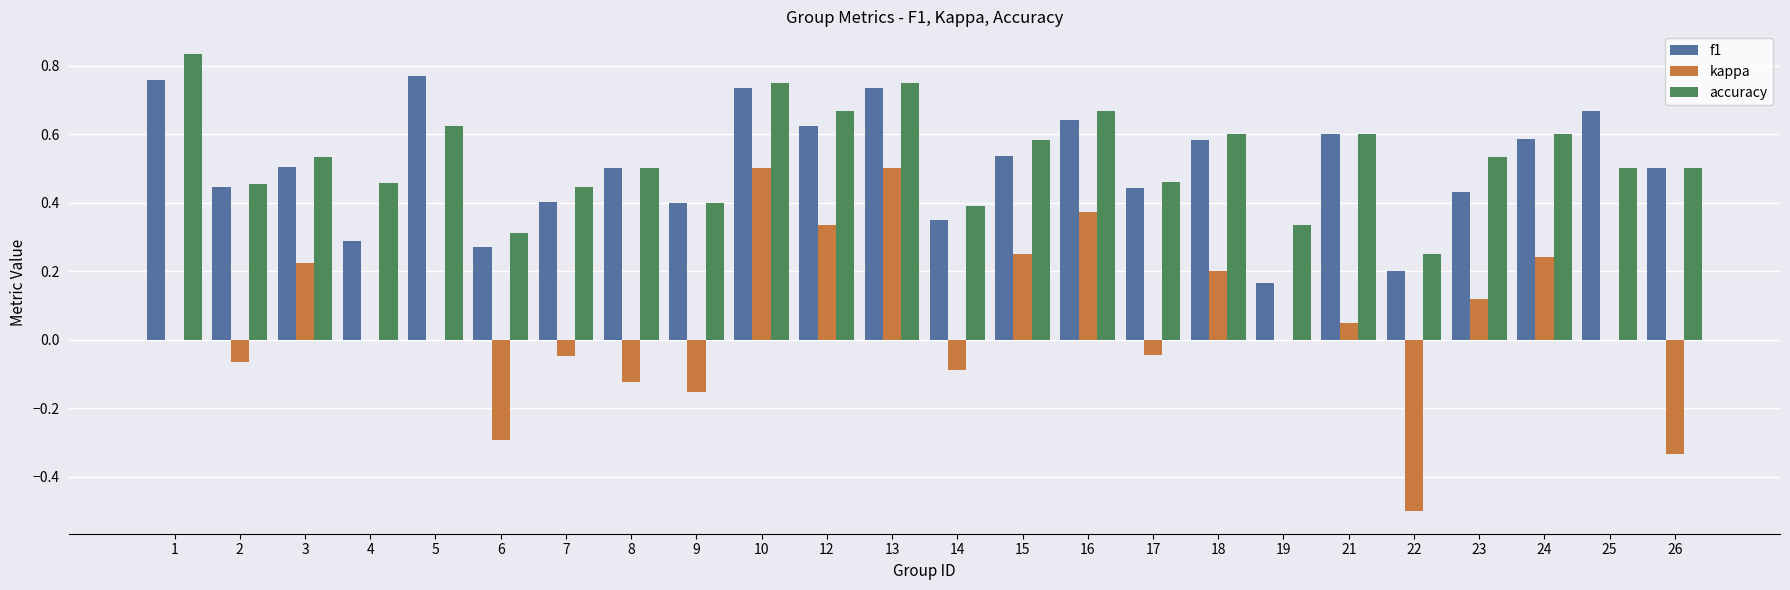

The value of accuracy at 14 is 0.4. True or false?

True